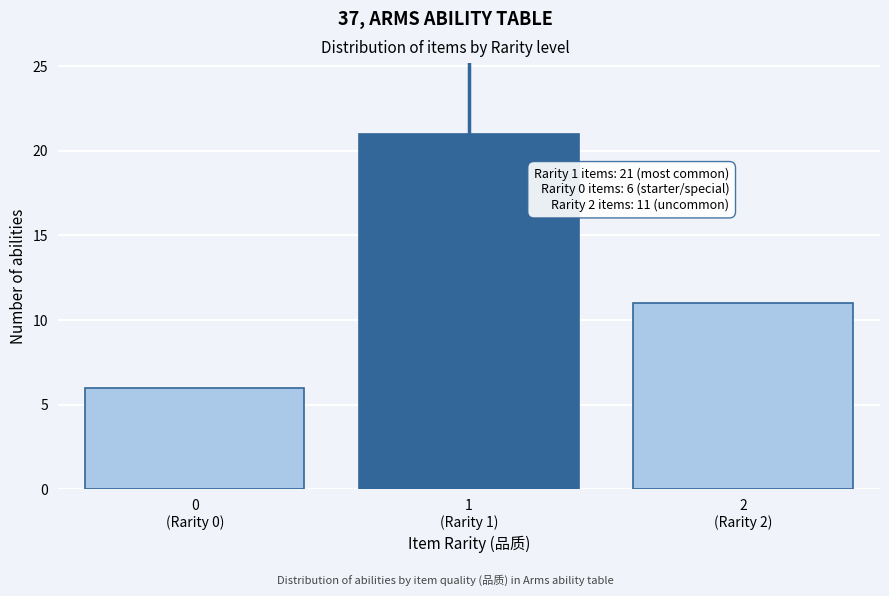

Reading right to left, transcribe all the data shown in this chart.

11	21	6